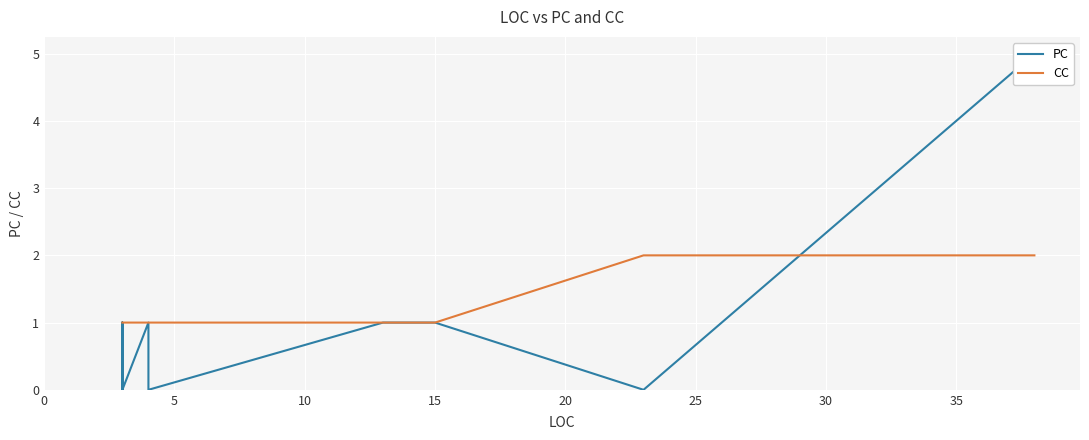

What is the value of the CC point at the 13th from the left?

1